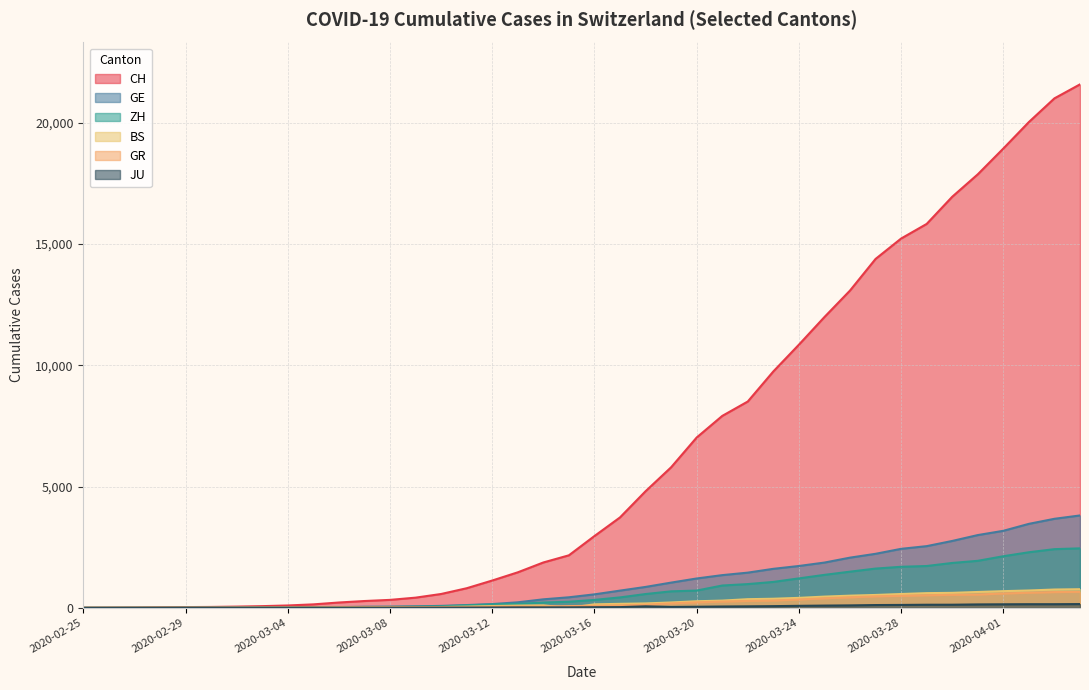

What is the value of the CH point at the 36th from the left?

17867